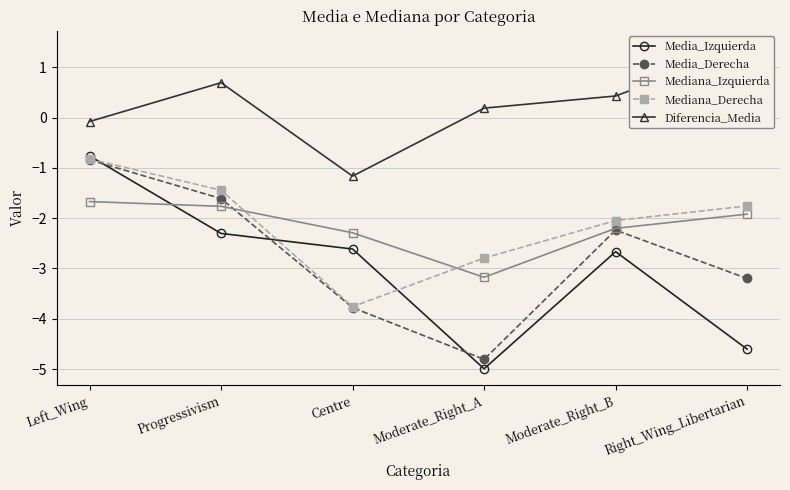

Rank the series at Left_Wing from highest to lowest value.

Diferencia_Media, Media_Izquierda, Mediana_Derecha, Media_Derecha, Mediana_Izquierda